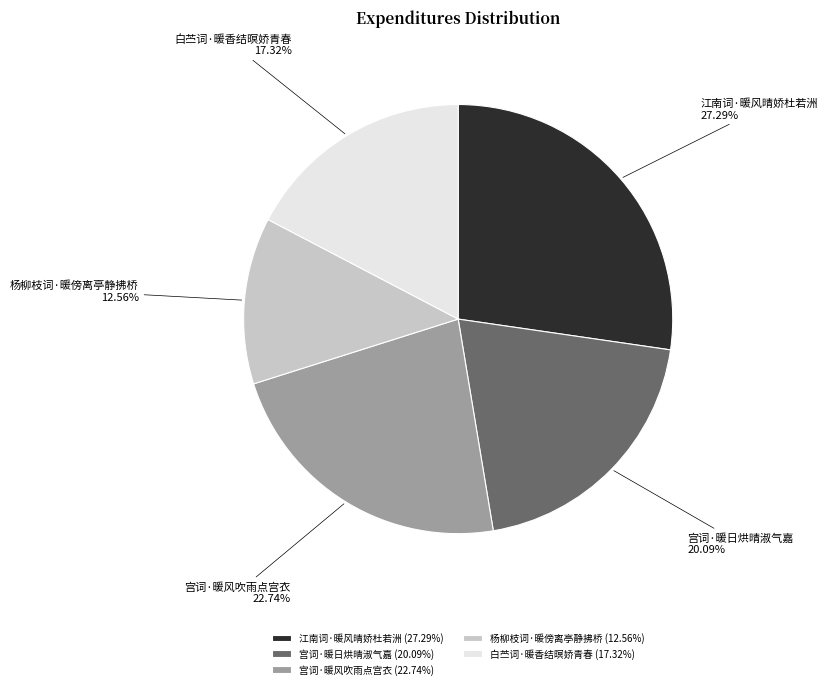

The 白苎词·暖香结暝娇青春 slice represents 5% of the pie. True or false?

False